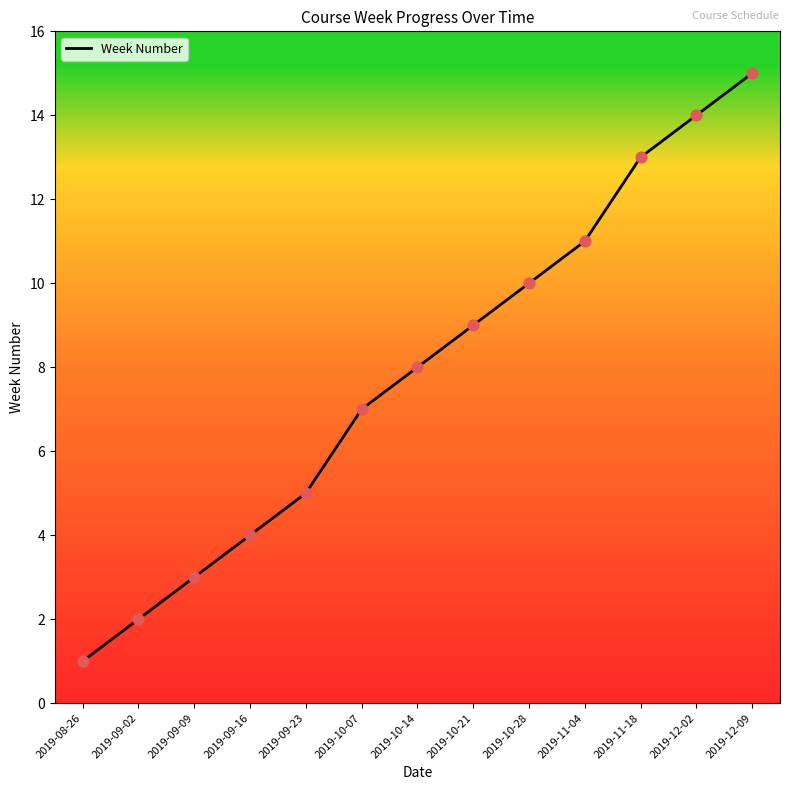

What is the change in value from 2019-10-07 to 2019-10-28?

+3